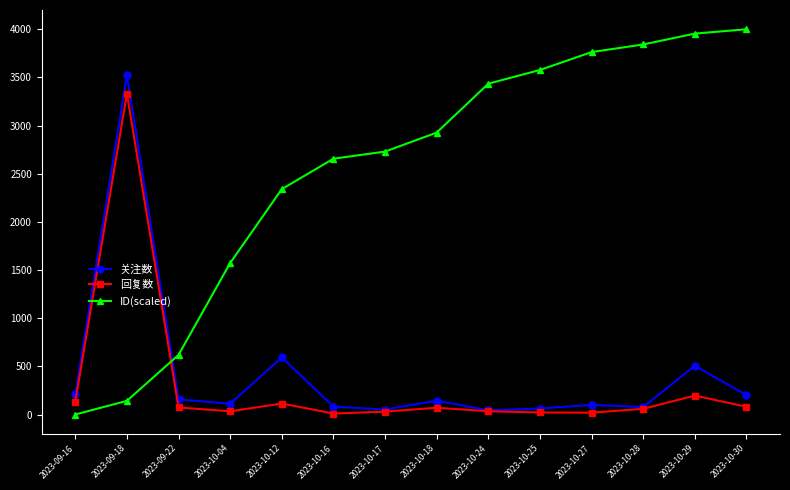

What is the difference between the maximum and minimum values in the 回复数 series?

3321